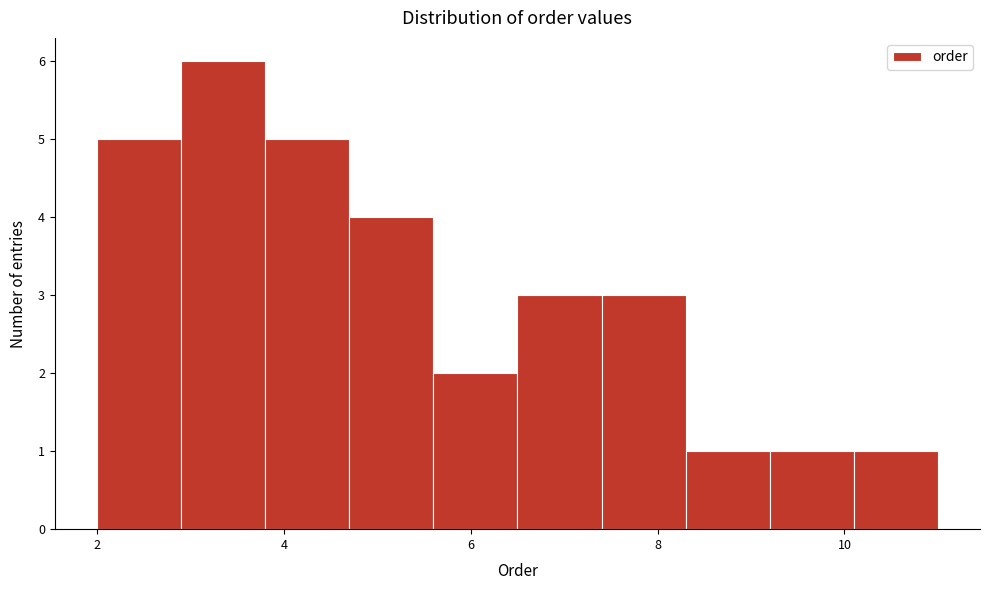

Which range on the x-axis has the tallest bar?

2.9 to 3.8